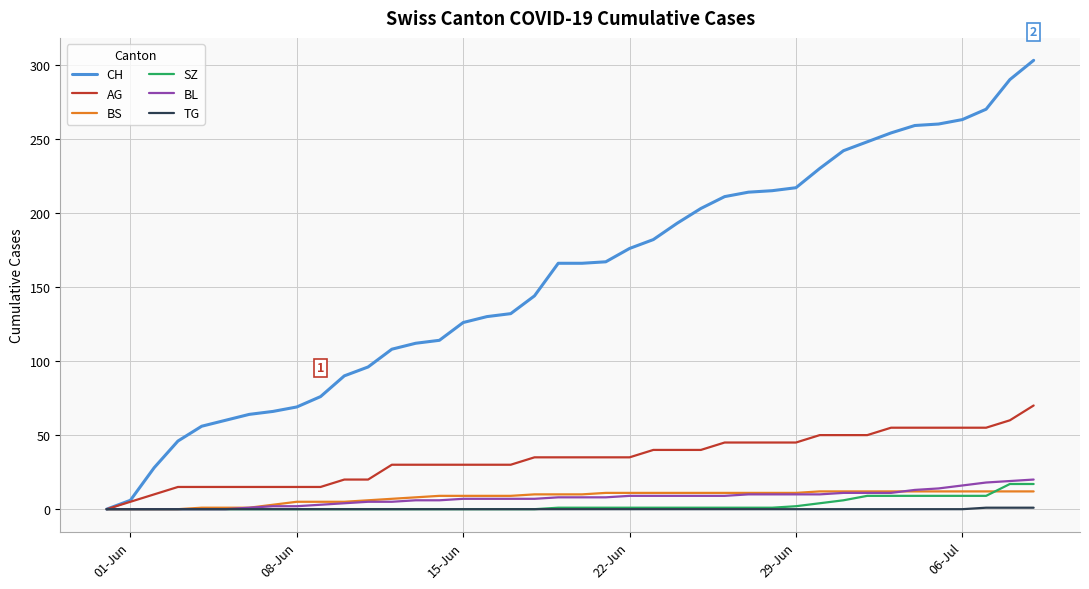

What is the maximum value for AG?

70